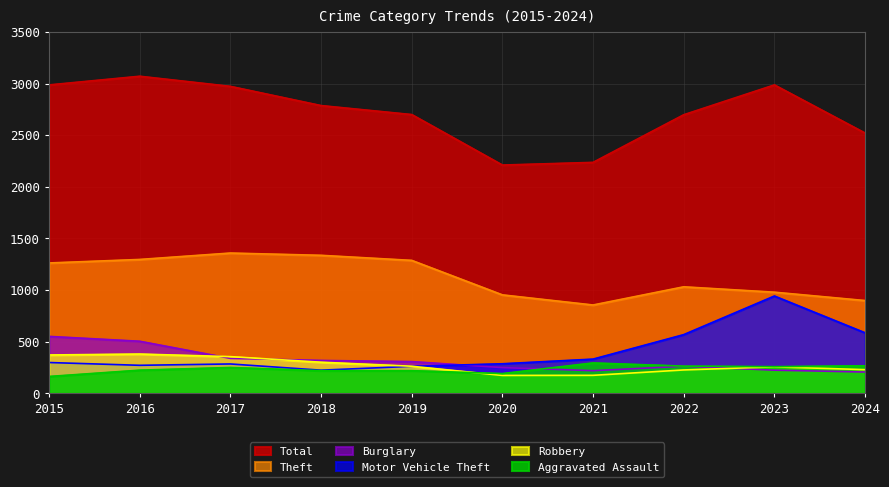

Reading left to right, transcribe all the data shown in this chart.

Total: 2987	3071	2973	2787	2700	2211	2237	2698	2987	2521
Theft: 1263	1297	1359	1337	1288	954	856	1032	980	899
Burglary: 552	505	339	319	308	250	220	263	225	207
Motor Vehicle Theft: 299	272	285	225	262	287	332	569	943	587
Robbery: 372	381	356	302	263	174	175	227	257	230
Aggravated Assault: 164	225	251	220	220	192	295	264	259	267